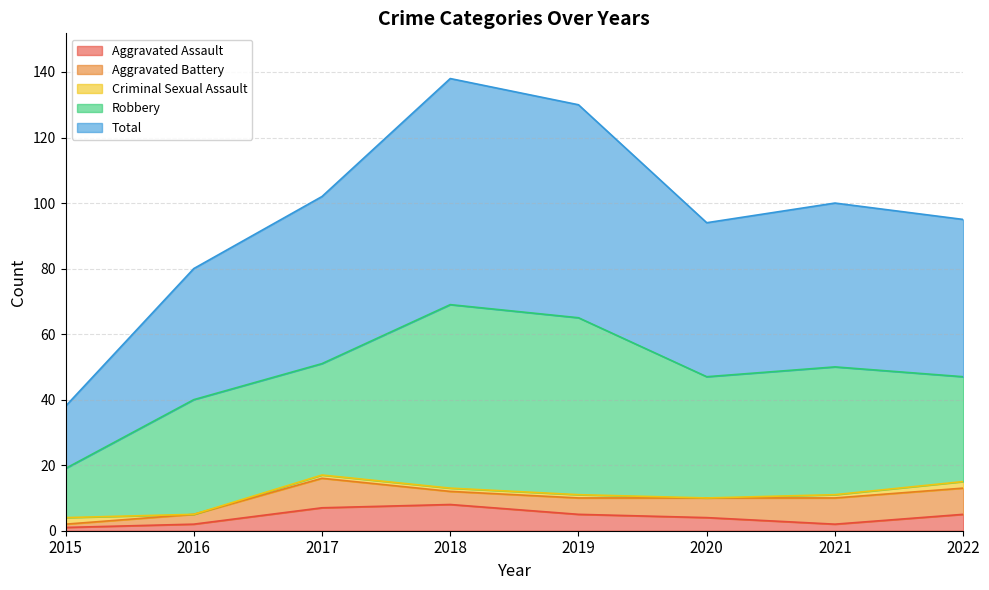

What is the total value across all series at 2019?

130